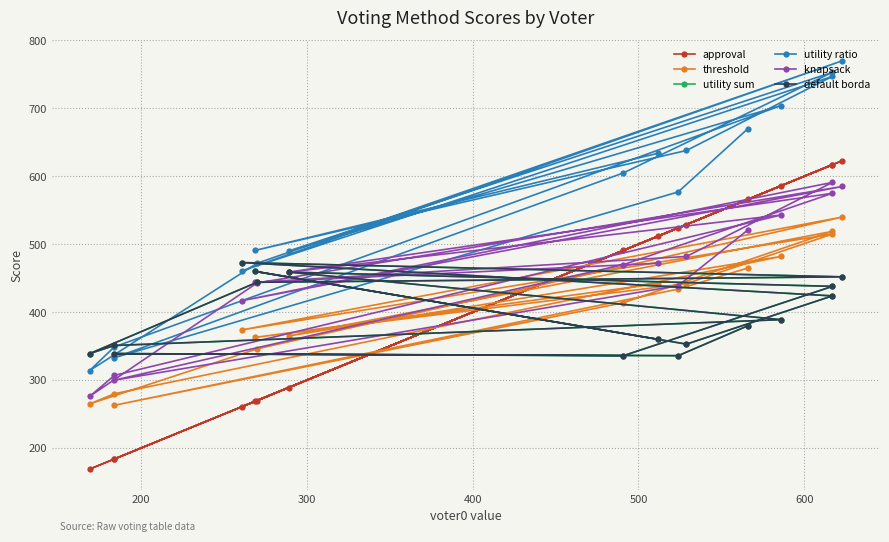

How many times do threshold and utility sum cross each other?

10